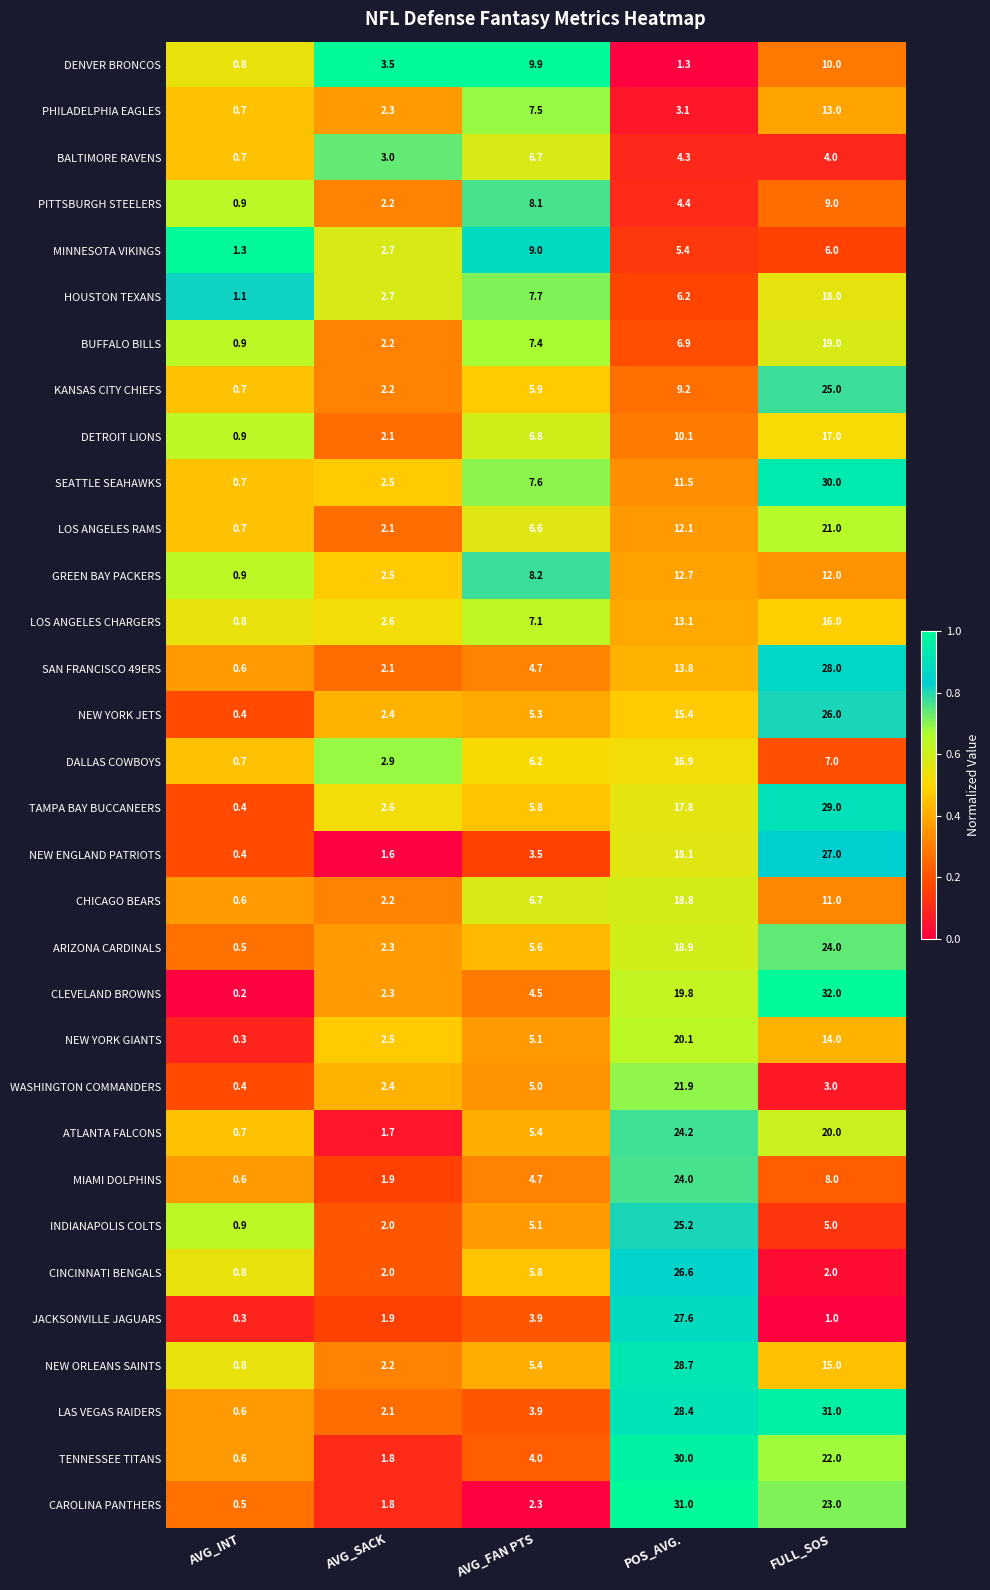

Which category has the highest value in the JACKSONVILLE JAGUARS series?

POS_AVG.